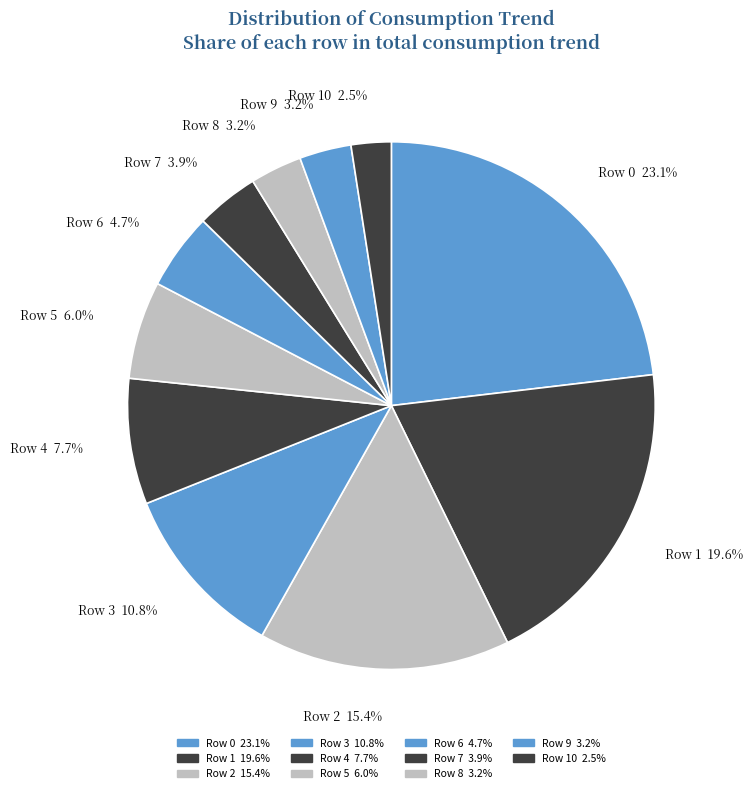

What is the largest slice in the pie chart?

Row 0 23.1%